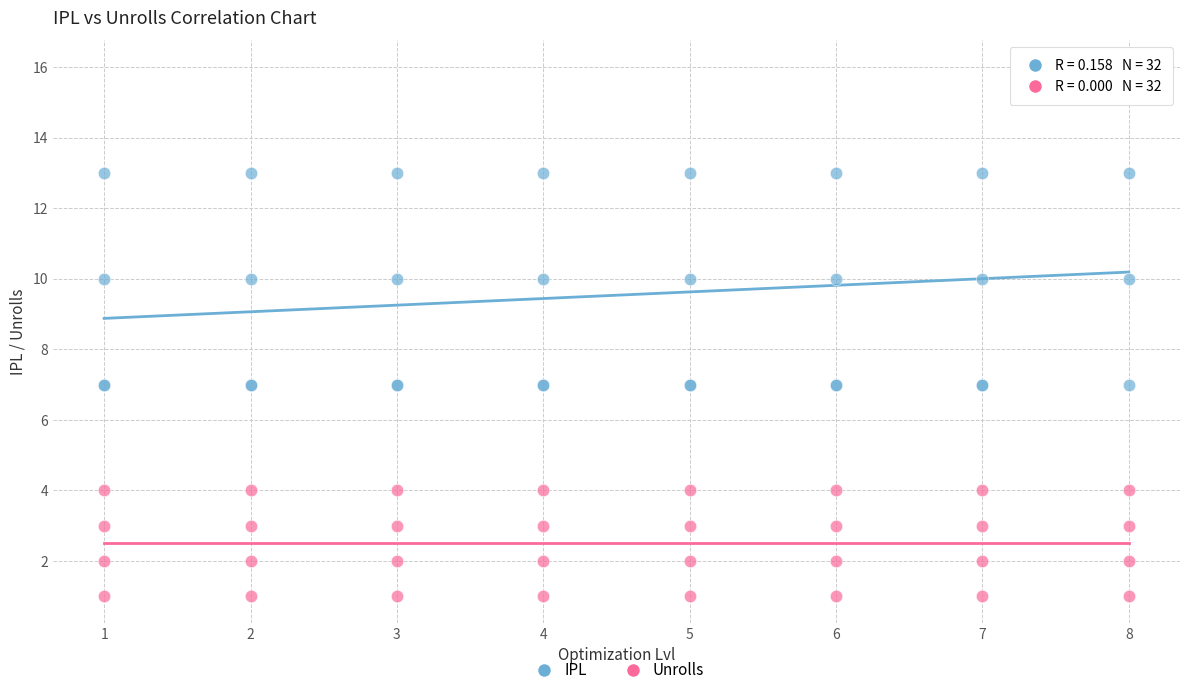

What is the X range (max minus min) for the scatter plot?

7